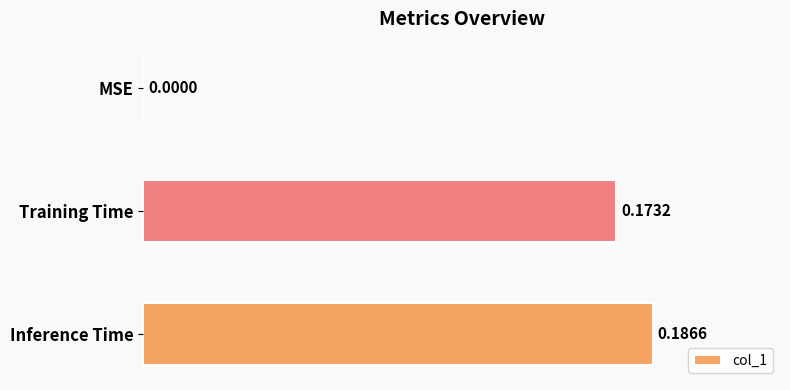

Where is the data nearest to the value 0?

MSE